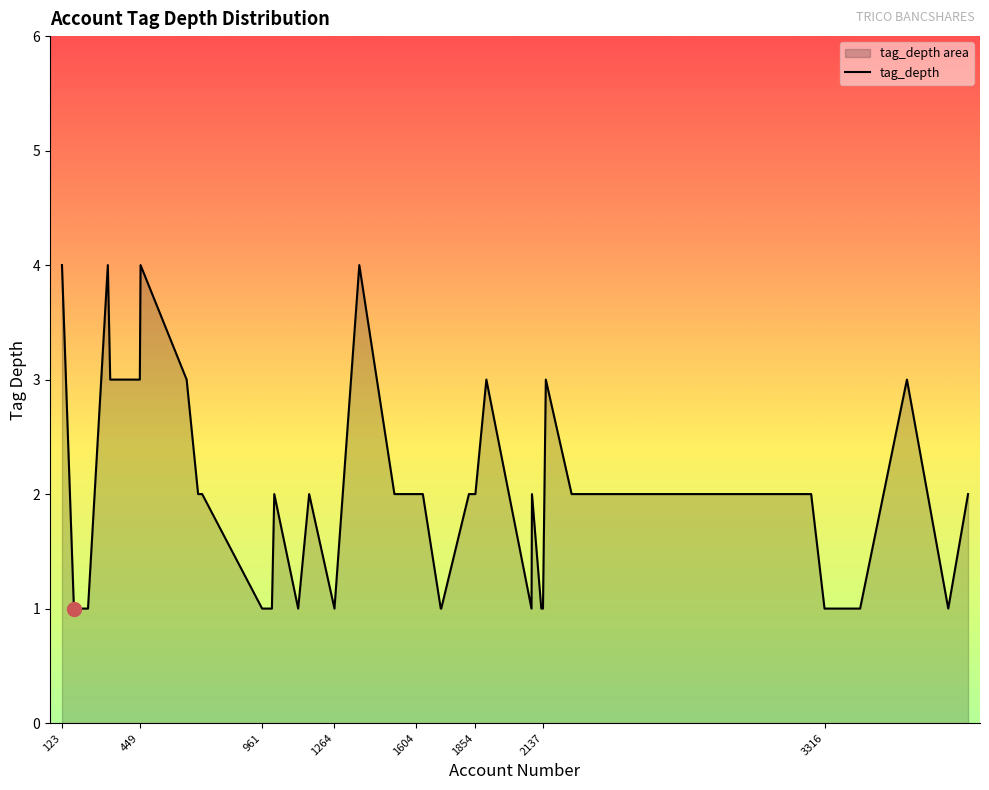

What is the difference between the values at 710 and 1900?

1